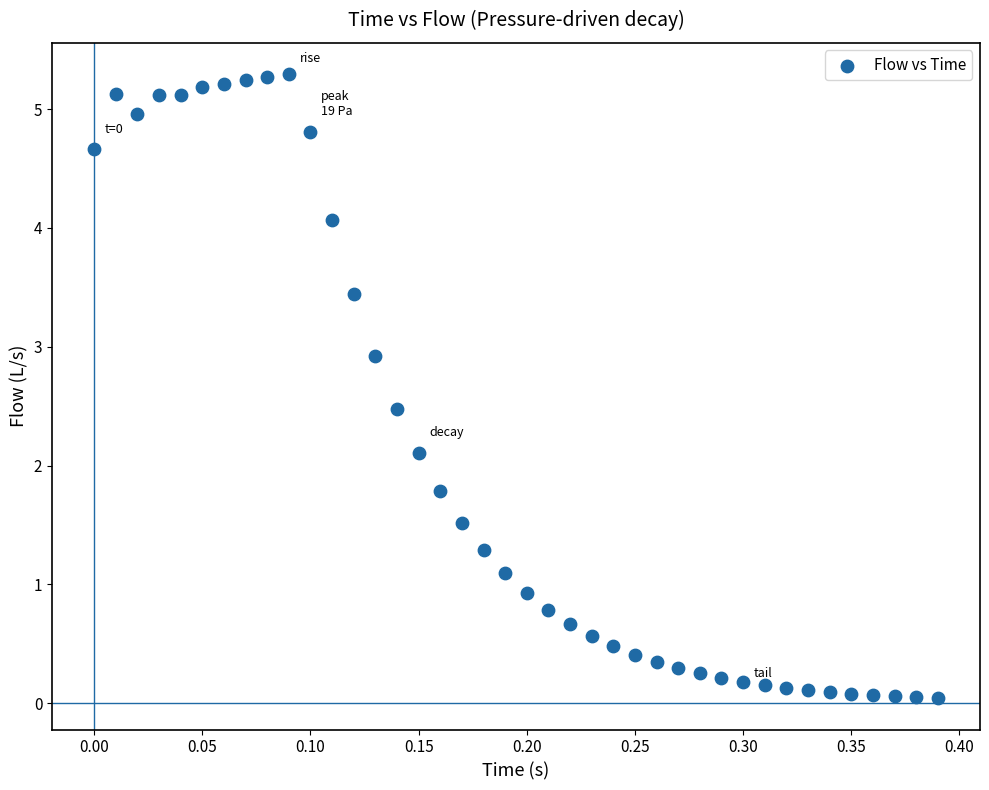

What is the range of X values (max minus min)?

0.4